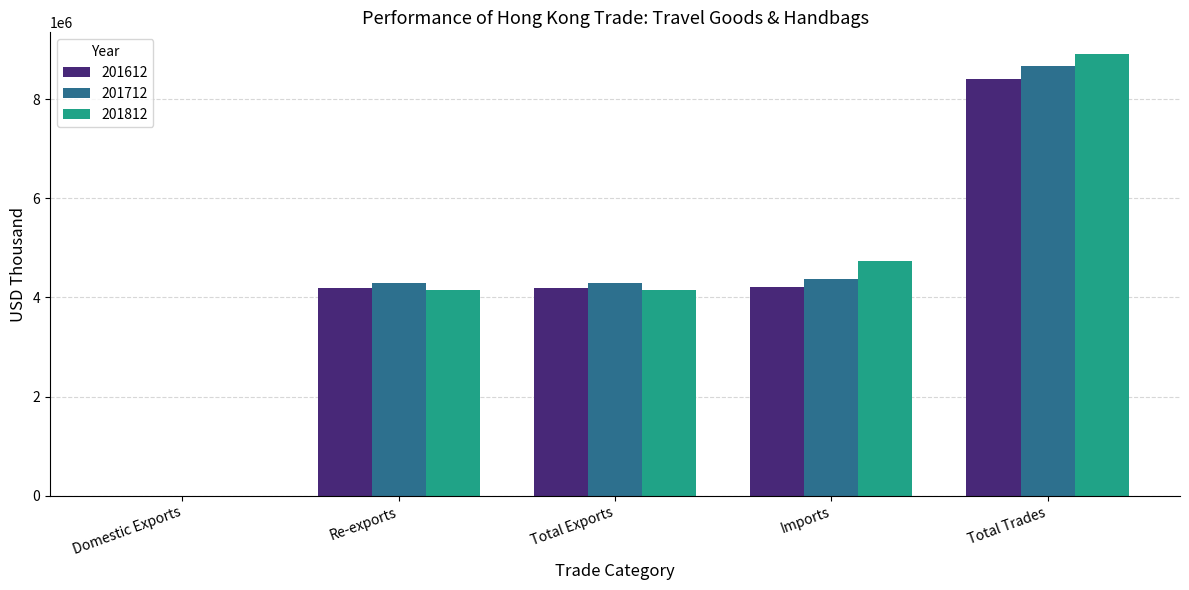

Where does the 201612 series first go above 4195690?

Total Exports